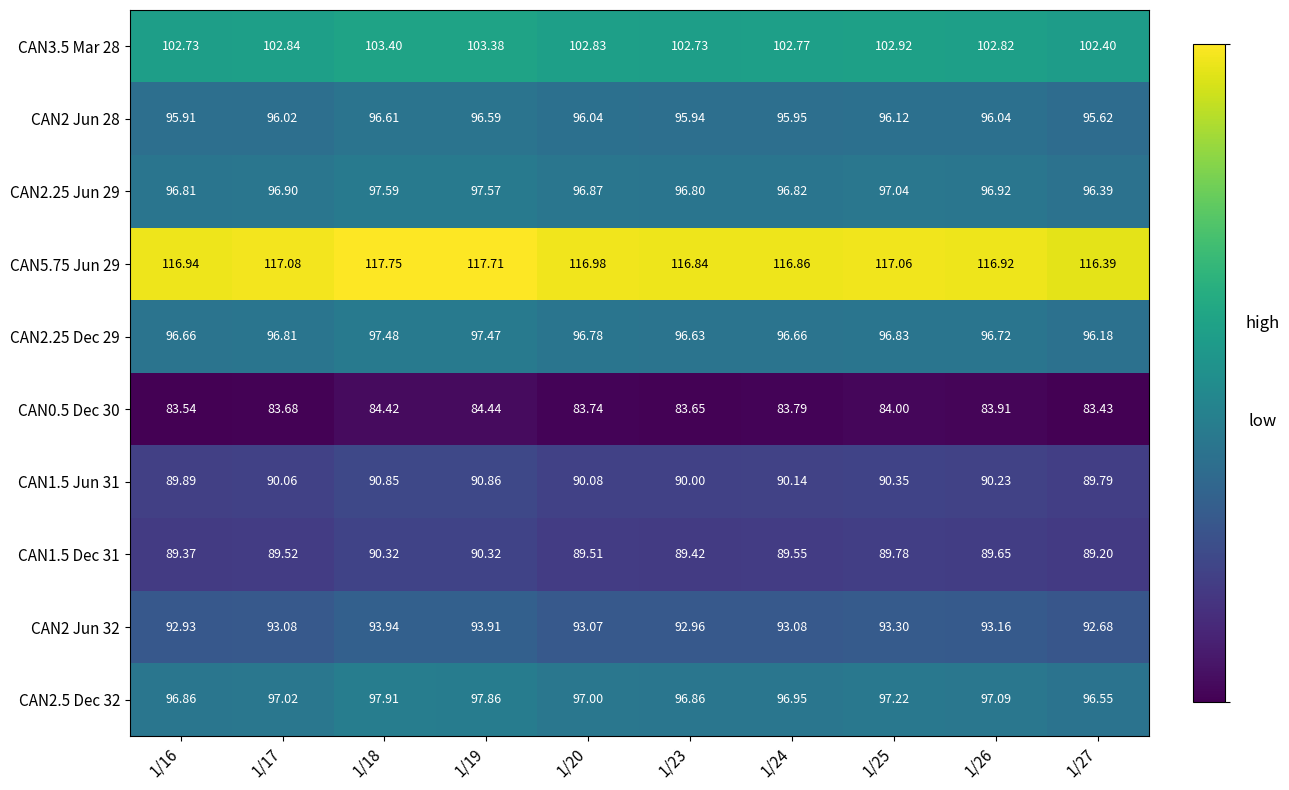

Is the value of CAN5.75 Jun 29 at 1/26 greater than the value of CAN2 Jun 28 at 1/27?

Yes